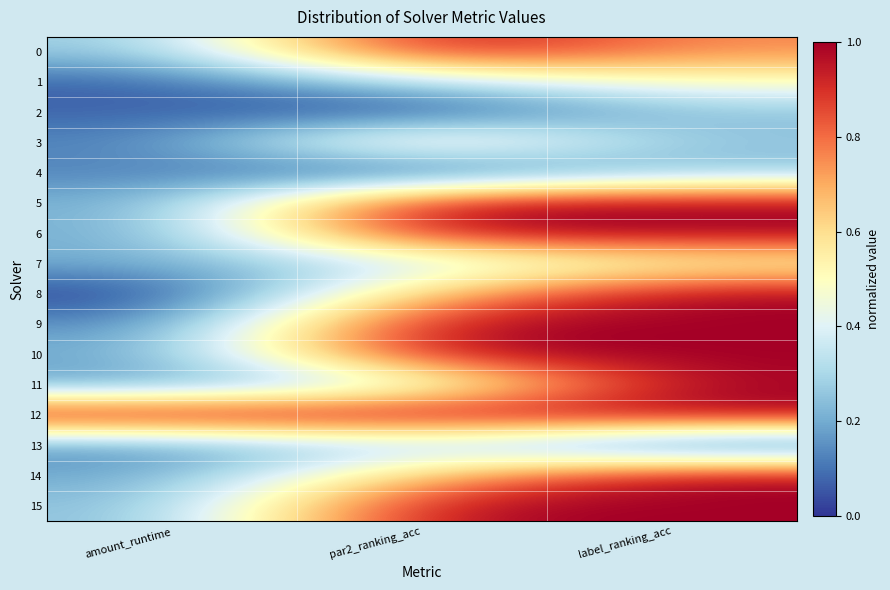

How many series are shown in this chart?

16